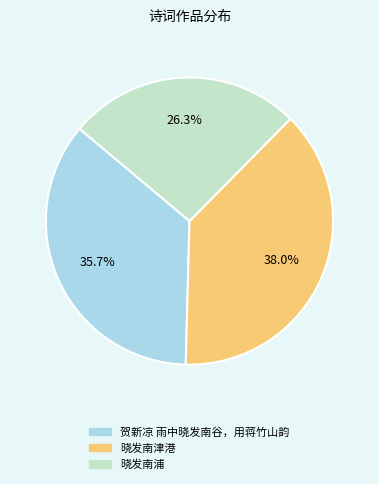

Combined, do 贺新凉 雨中晓发南谷，用蒋竹山韵 and 晓发南津港 account for over 50%?

Yes